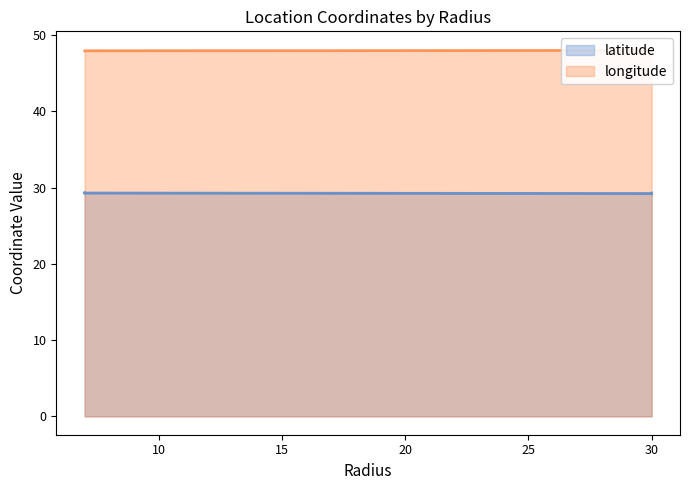

Count the latitude values in the range 29 to 30.

9